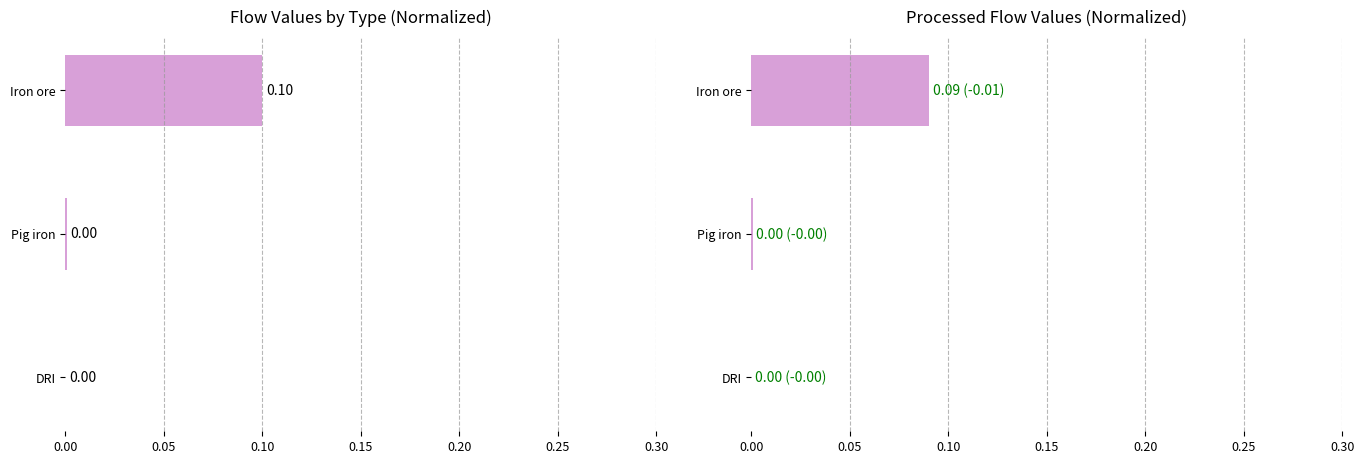

What is the value of the 1st bar from the left?

0.1